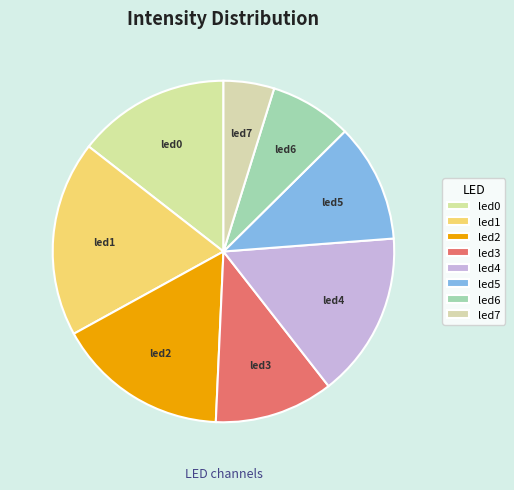

Which category has the biggest portion of the pie?

led1